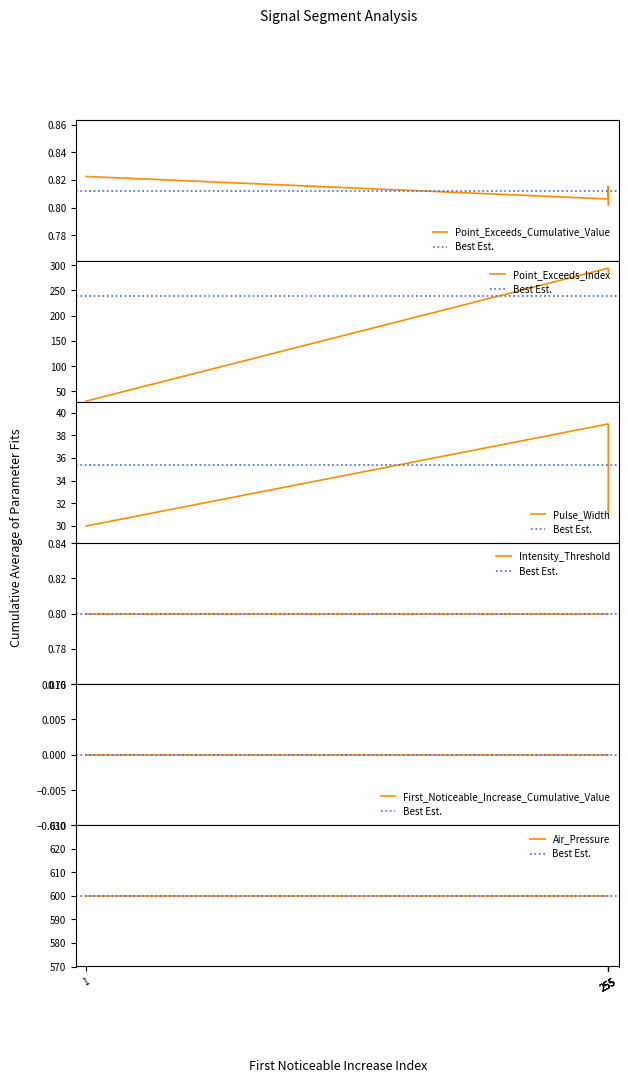

True or false: Point_Exceeds_Index and Pulse_Width intersect in this chart.

False